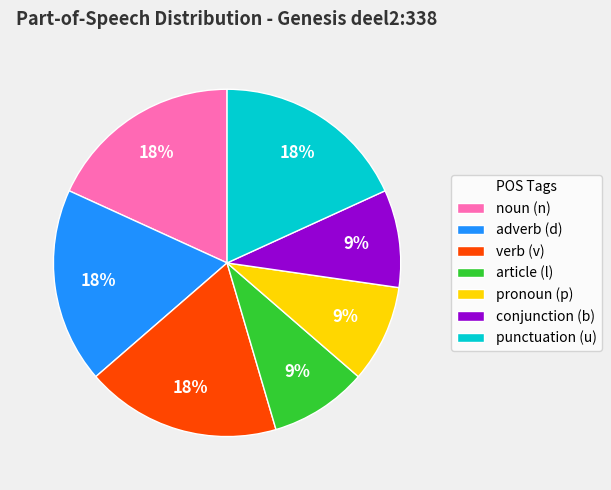

To the nearest percent, what is the difference between the largest and smallest slice percentages?

9%